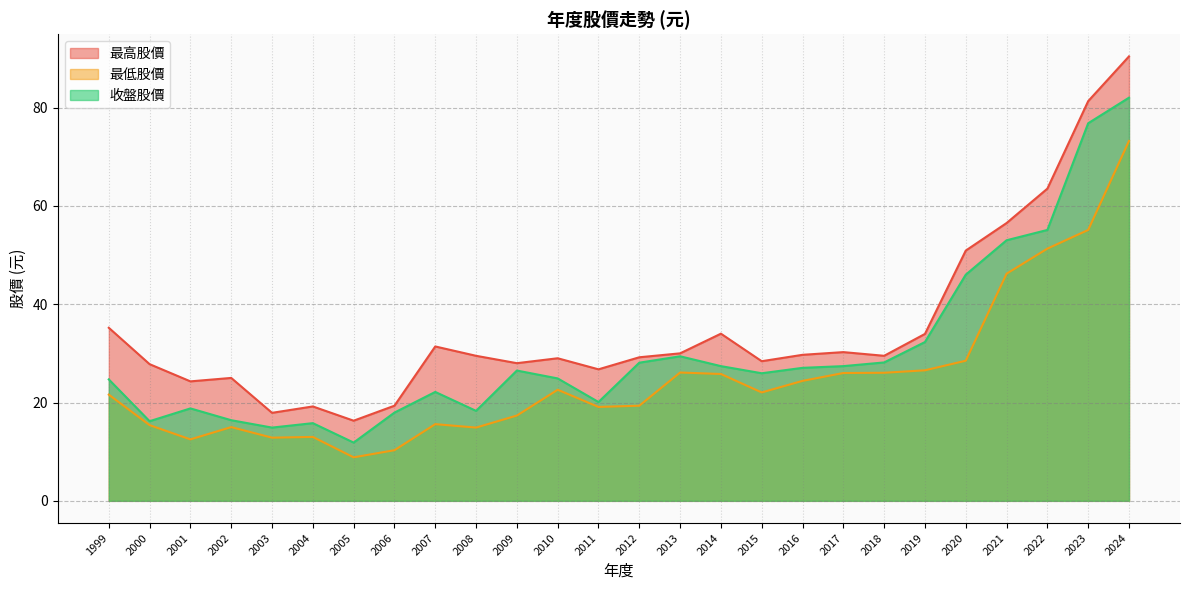

What is the greatest value displayed?

90.4